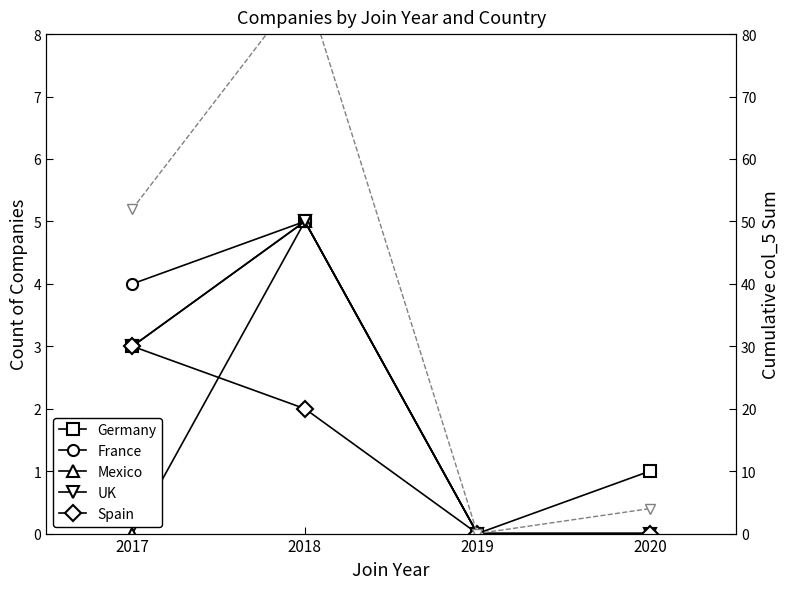

Reading left to right, what are all the values shown in this chart?

Germany: 3	5	0	1
France: 4	5	0	0
Mexico: 0	5	0	0
UK: 3	5	0	0
Spain: 3	2	0	0
Cumulative (right): 52	88	0	4